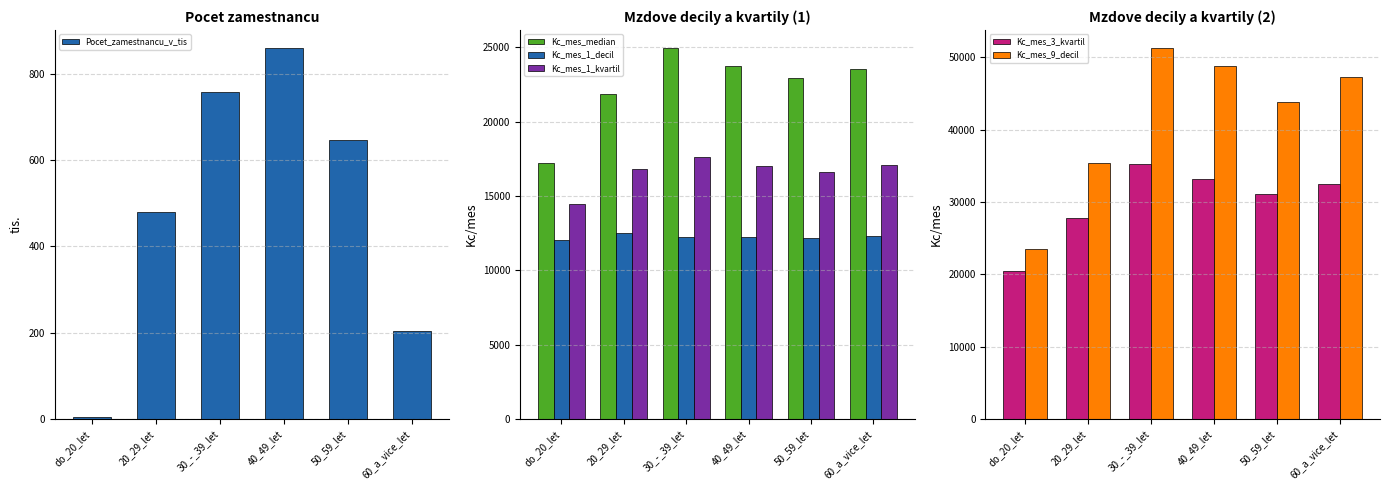

At which label does Kc_mes_1_decil reach its peak?

20_29_let